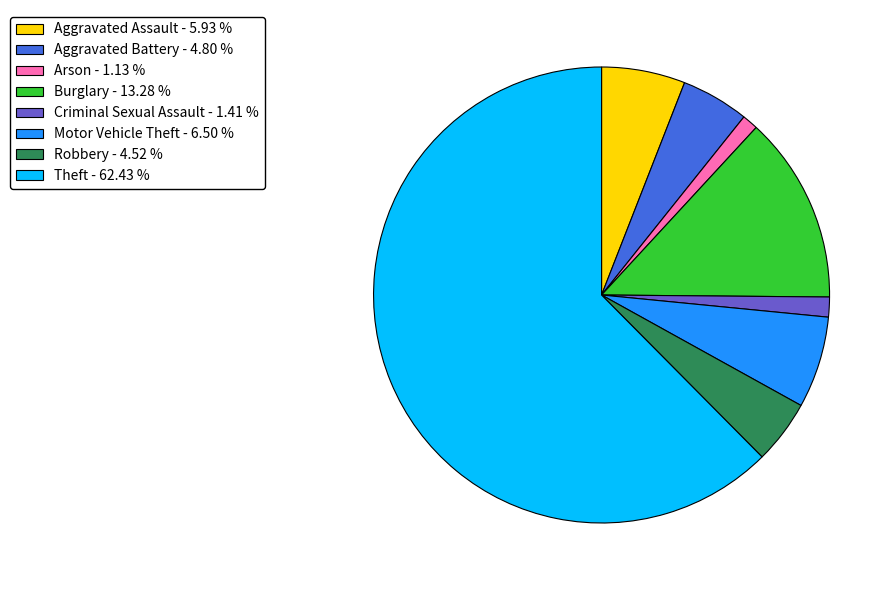

Combined, do Burglary - 13.28 % and Motor Vehicle Theft - 6.50 % account for over 50%?

No